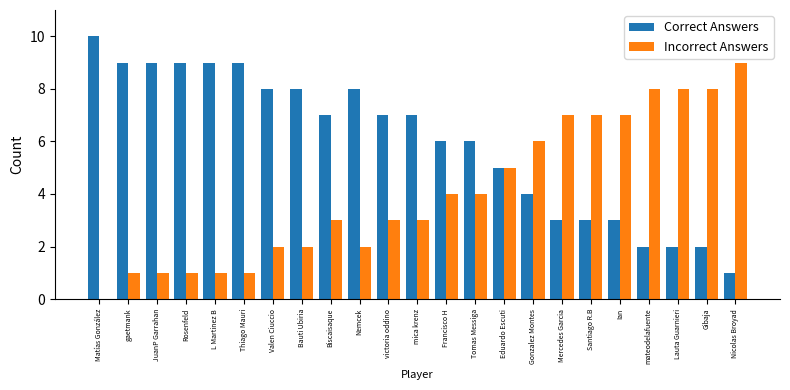

What is the sum of all Incorrect Answers values?

93